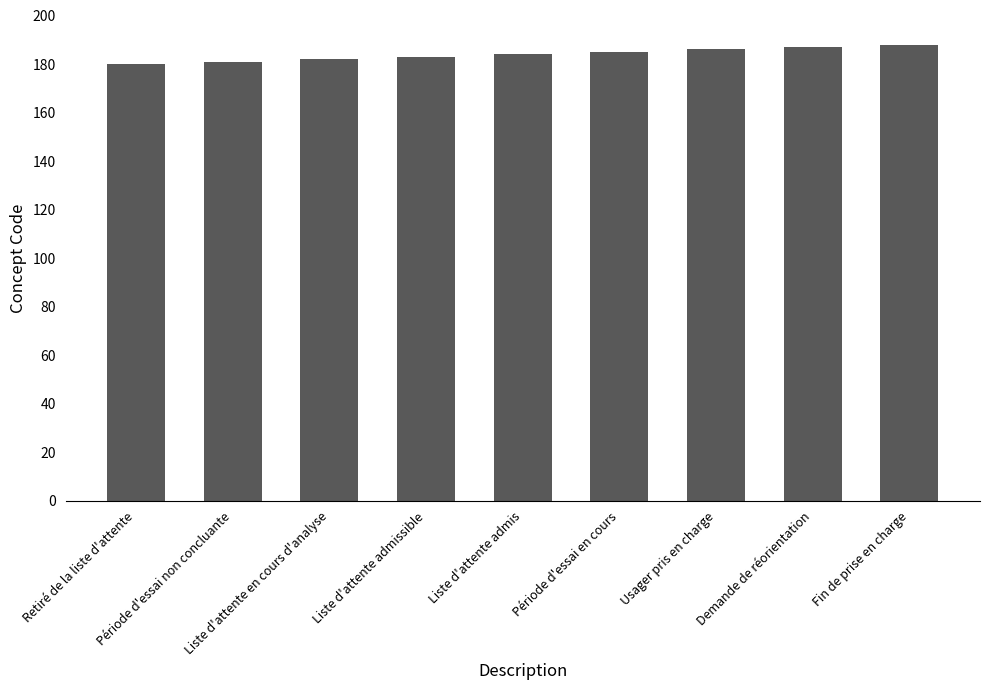

How many values are between 182 and 186?

5